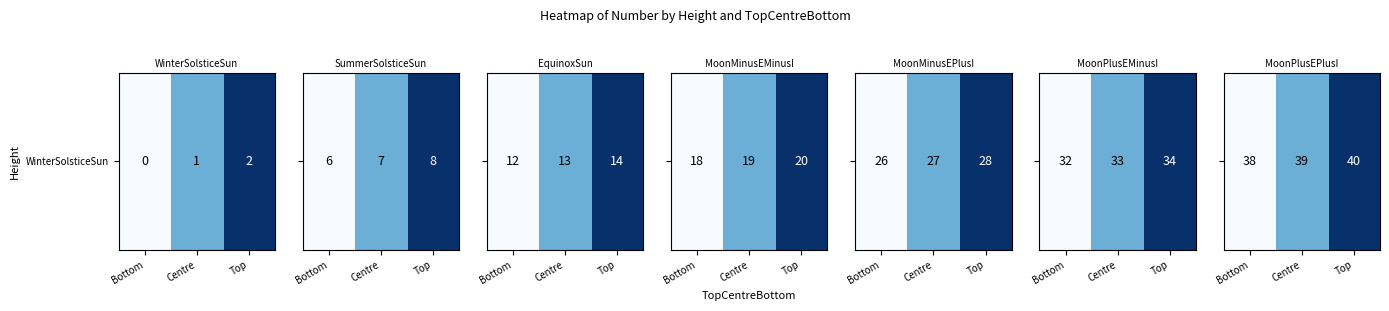

Reading left to right, extract all data points from this chart.

0.0	0.5	1.0